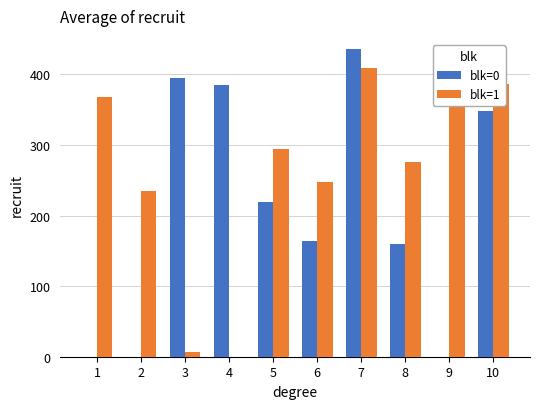

At which label does blk=1 reach its peak?

7